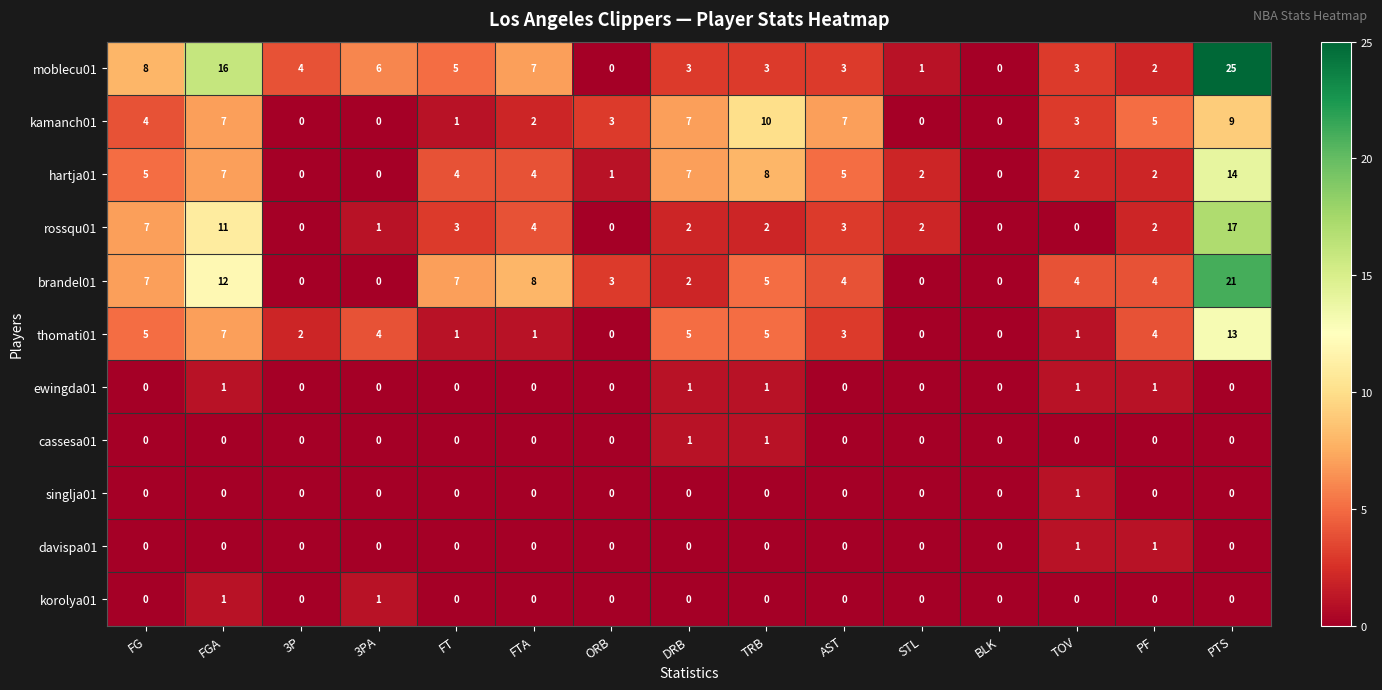

Is it true that ewingda01 equals 1 at FTA?

False